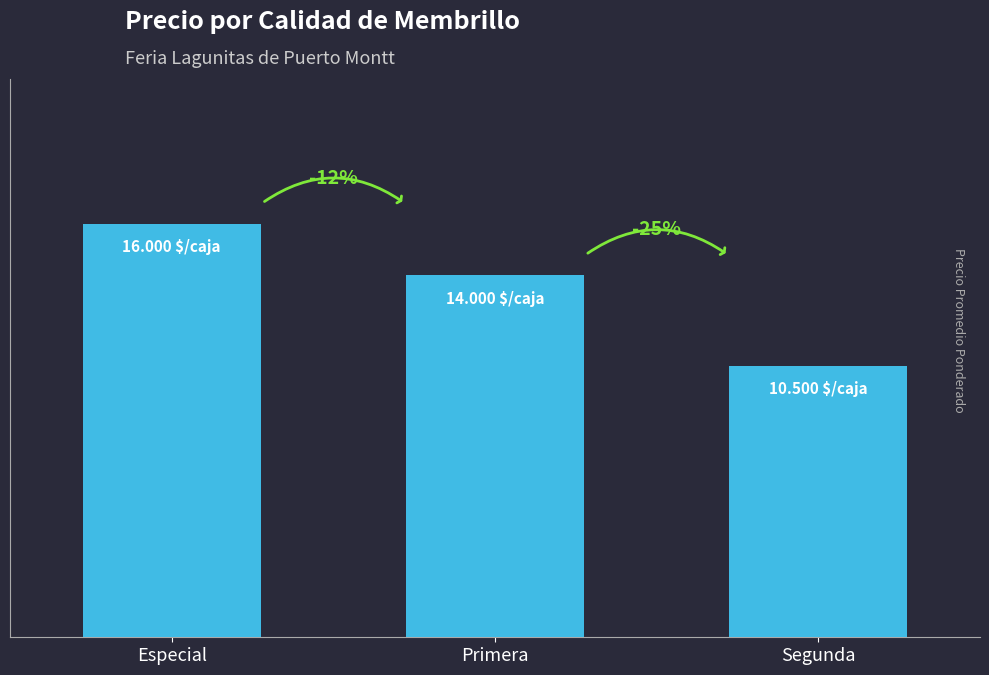

Count the values in the range 10500 to 16000.

3